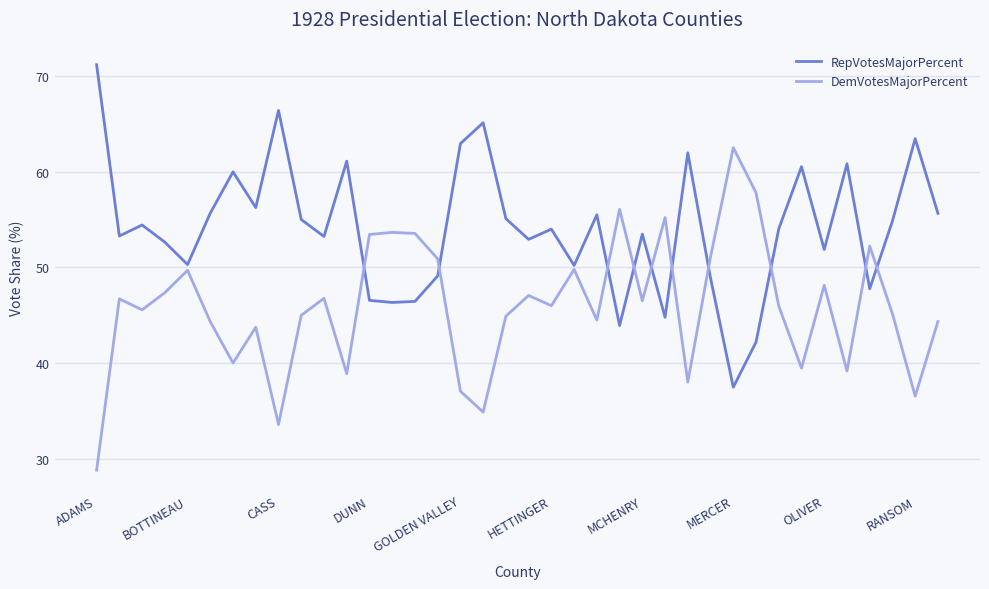

What is the greatest value displayed?

71.2